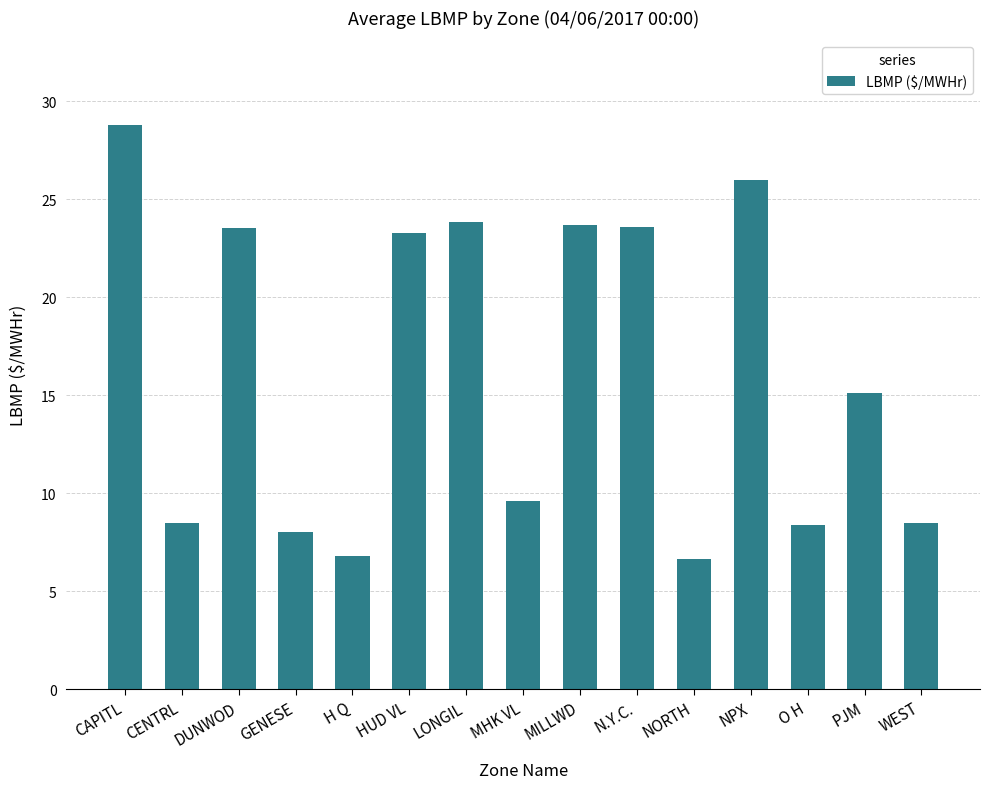

How many series are shown in this chart?

1